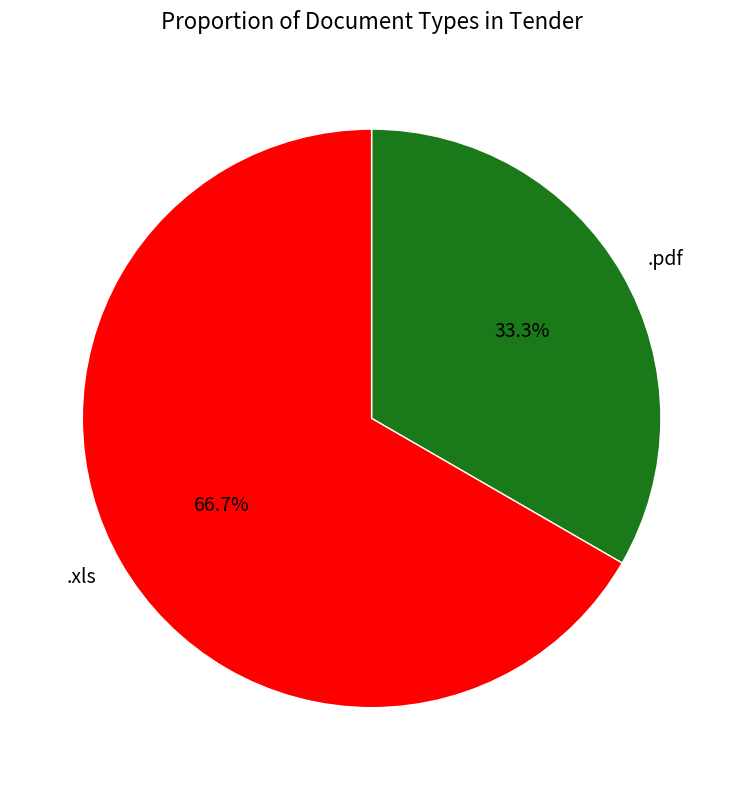

To the nearest percent, what portion does .pdf represent?

33%